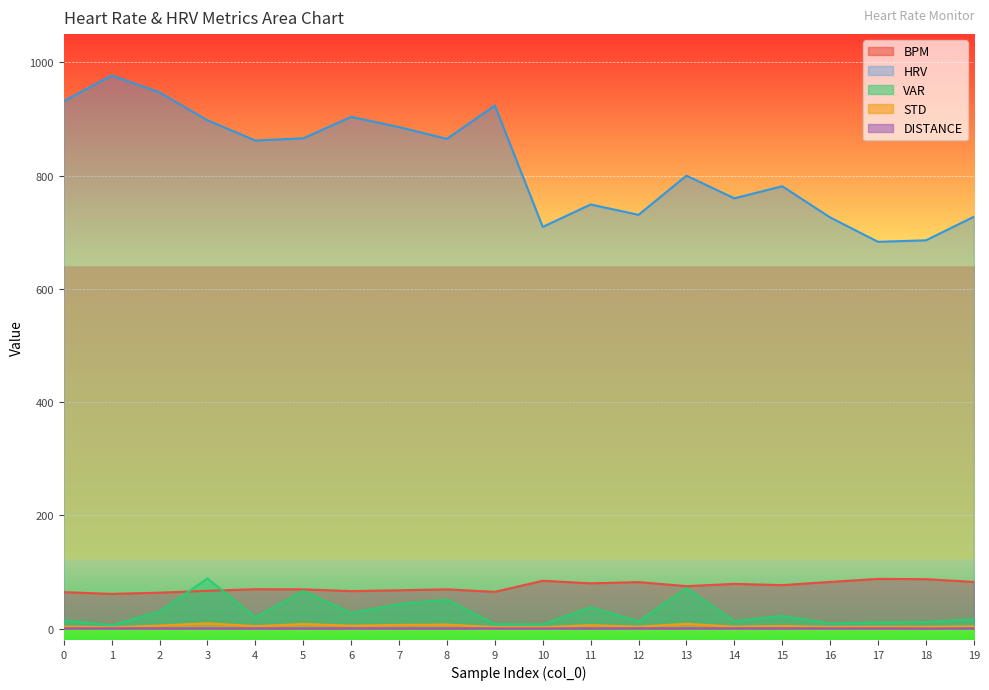

What are all the series names shown in the legend?

BPM, HRV, VAR, STD, DISTANCE